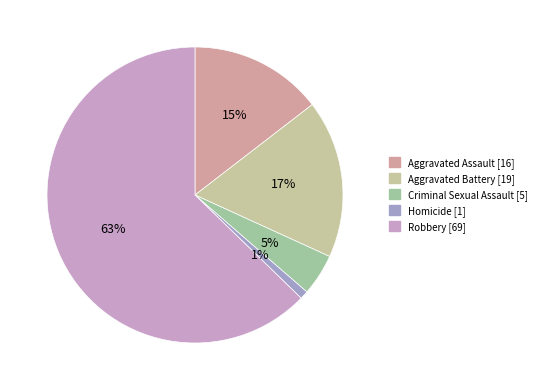

Combined, do Aggravated Battery and Criminal Sexual Assault account for over 50%?

No